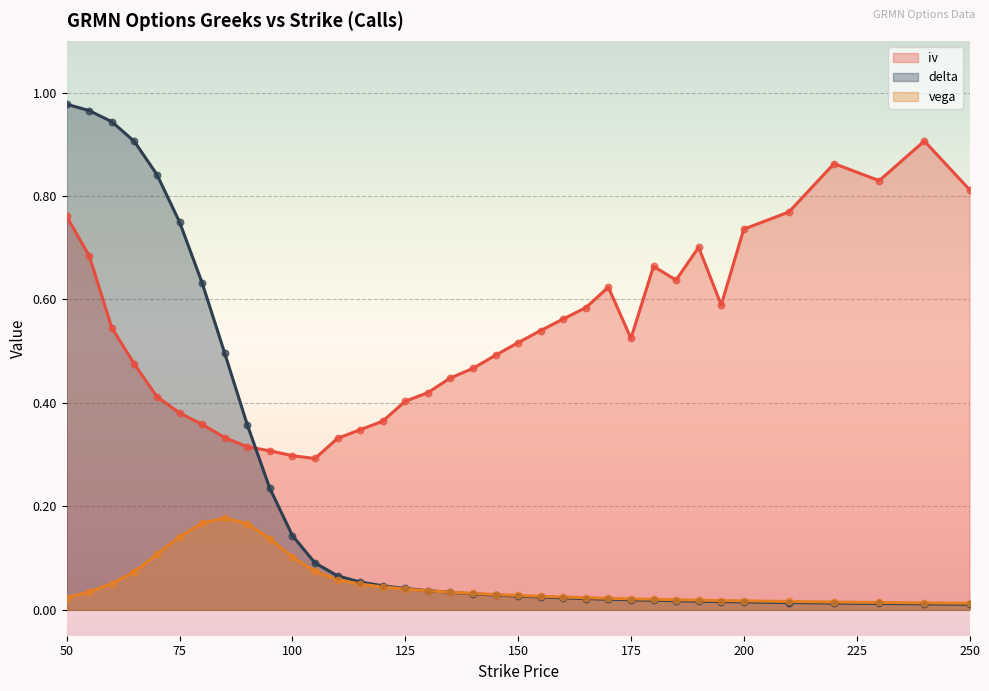

What is the total value across all series at 250?

0.8